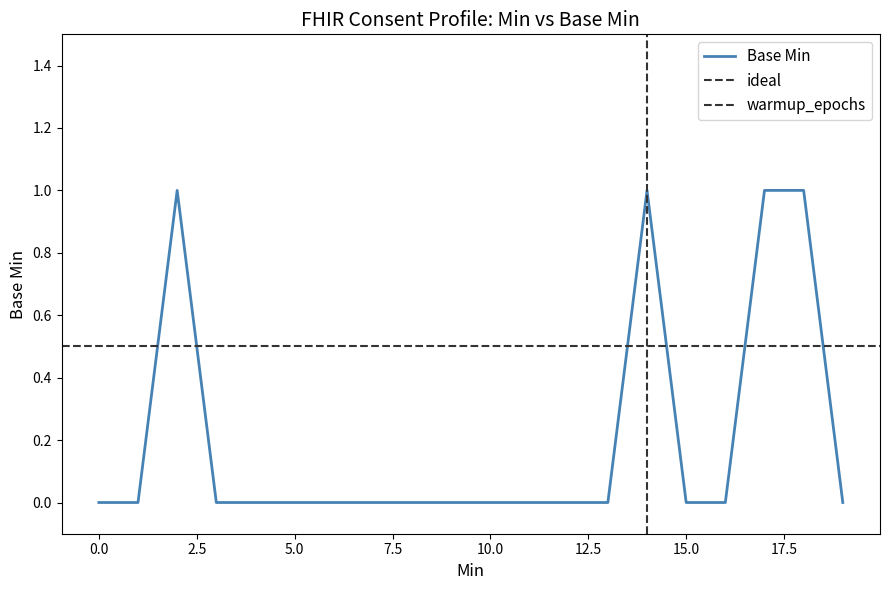

True or false: there are more than 2 points higher than both neighbors.

False